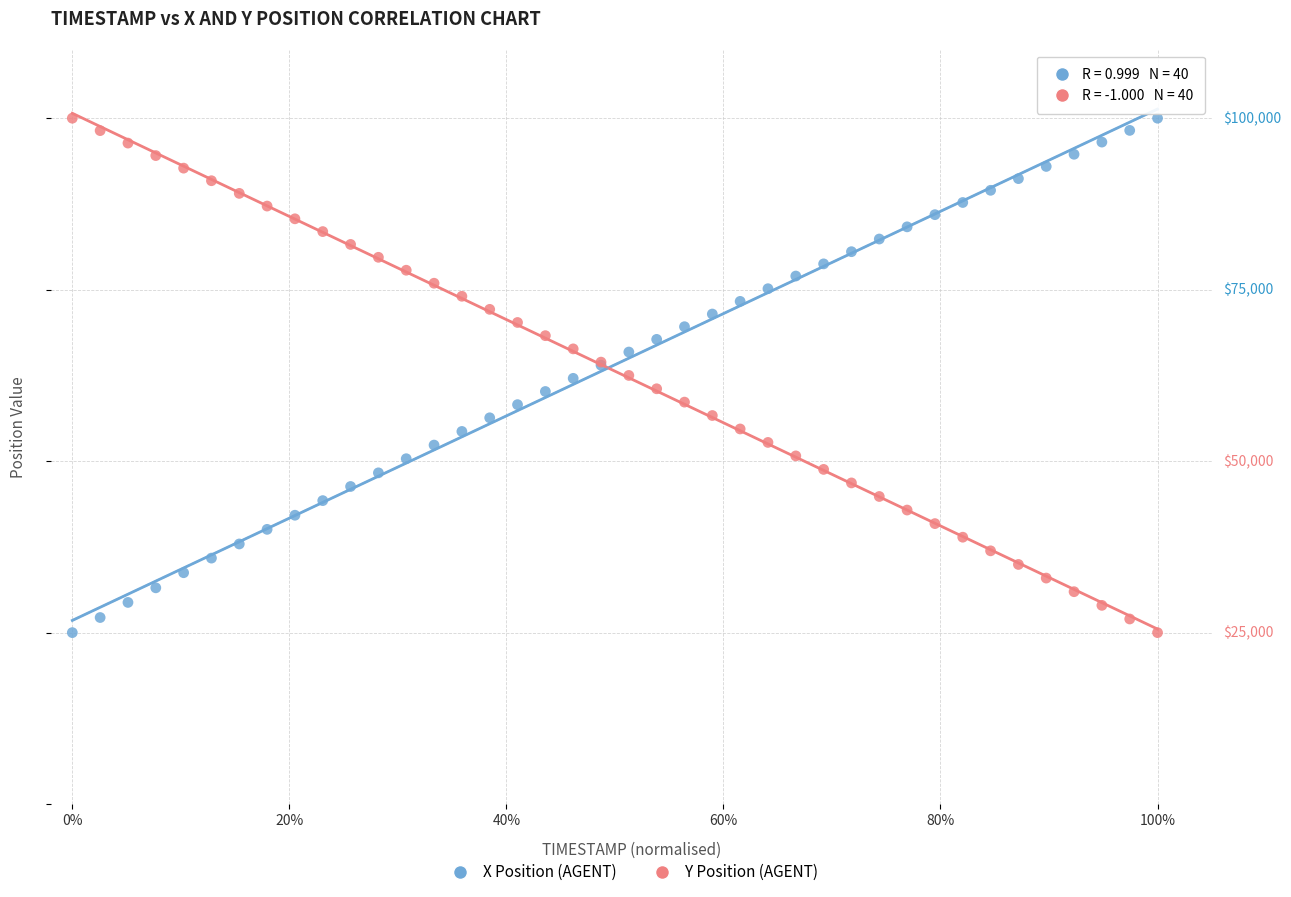

What are all the series names shown in the legend?

X Position (AGENT), Y Position (AGENT)